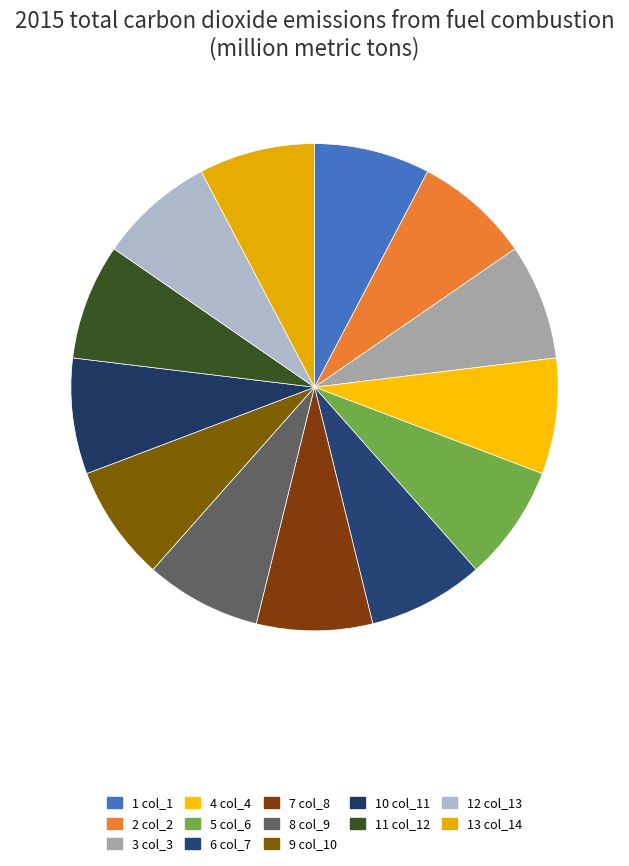

Count the number of slices in the pie.

13